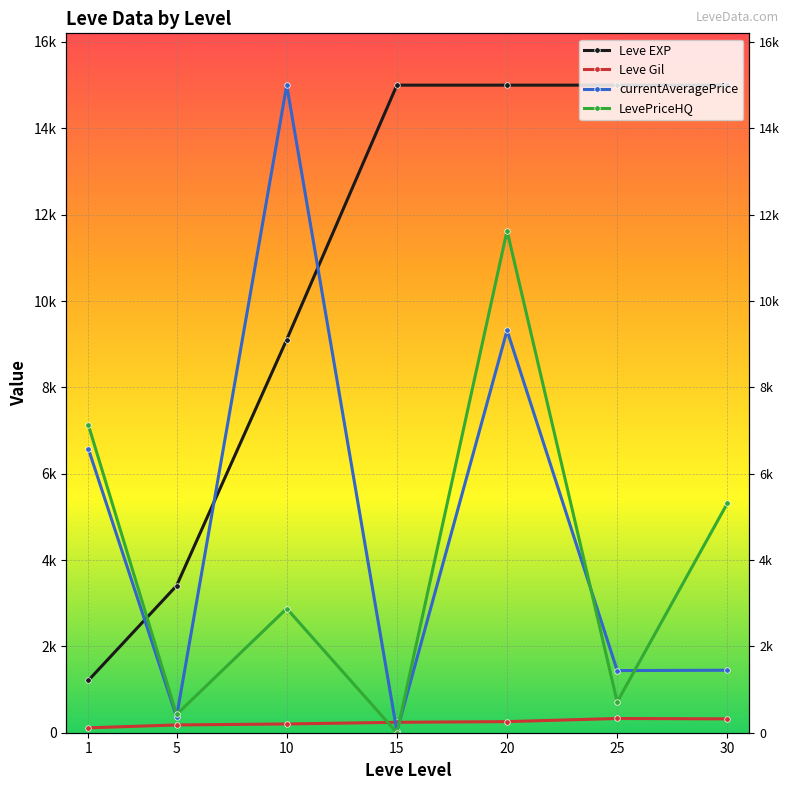

What value does the currentAveragePrice series have at 10?

15000.0